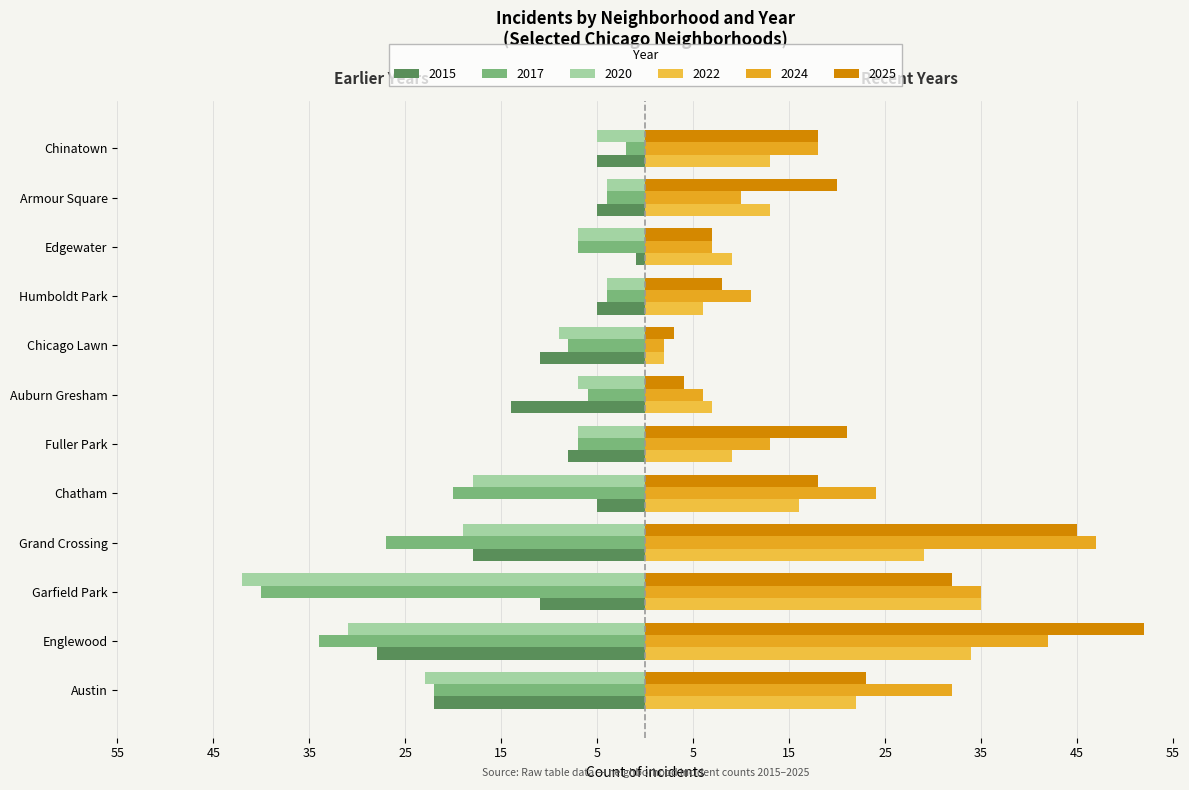

What are all the series names shown in the legend?

2015, 2017, 2020, 2022, 2024, 2025